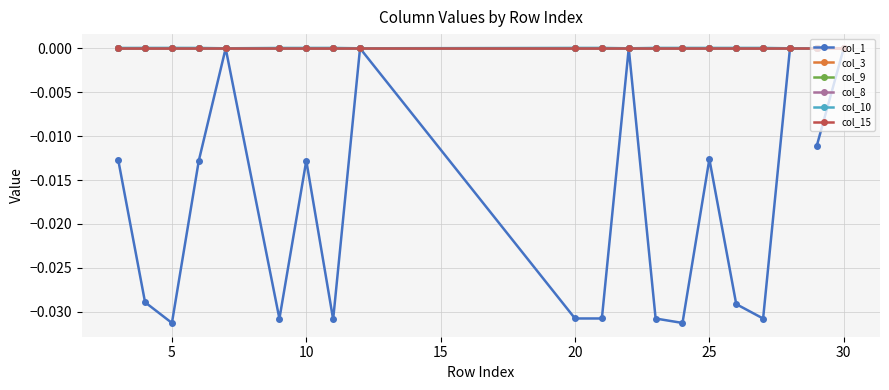

Which series has the widest spread of values?

col_1